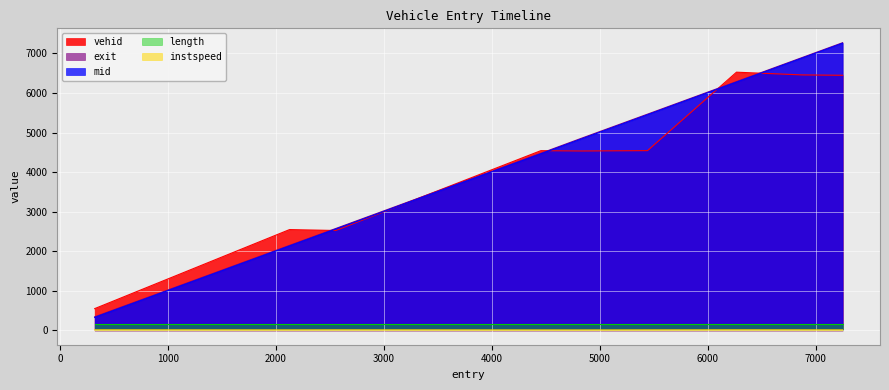

Does the chart display data point markers on the line(s)?

No